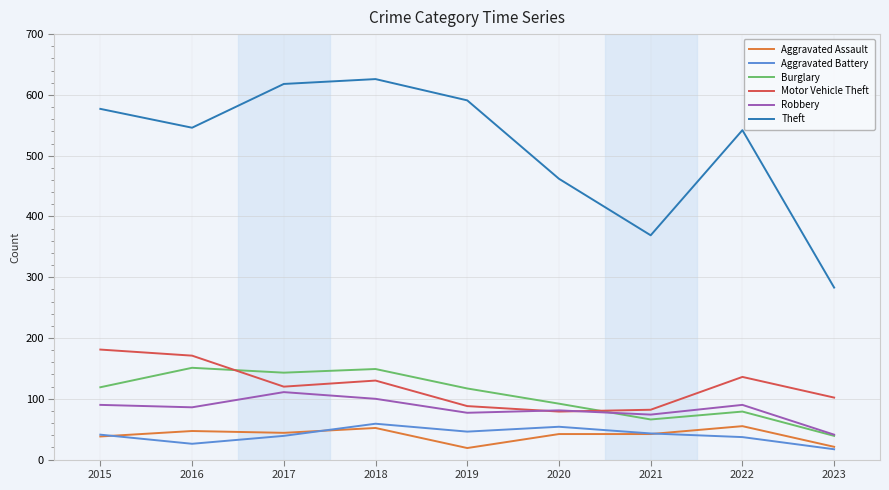

At which category does Robbery reach its first local peak?

2017